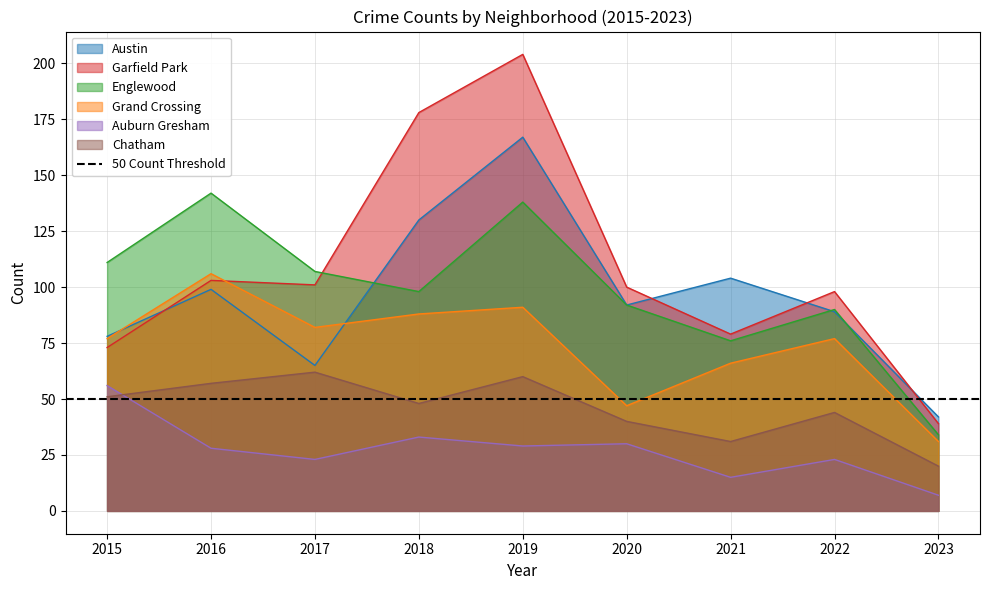

True or false: Garfield Park has more than 2 points higher than both neighbors.

True